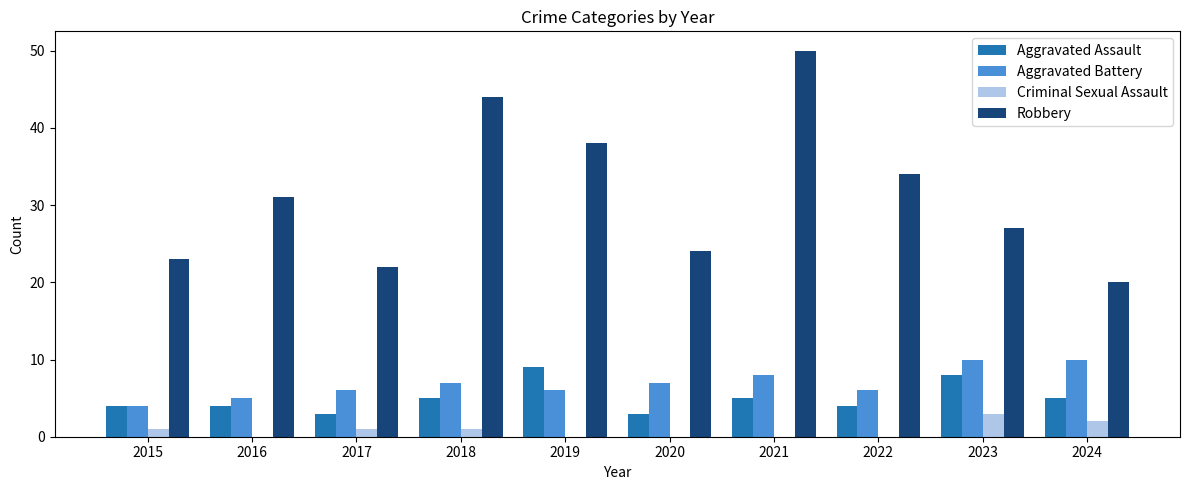

How many groups of bars are there?

10